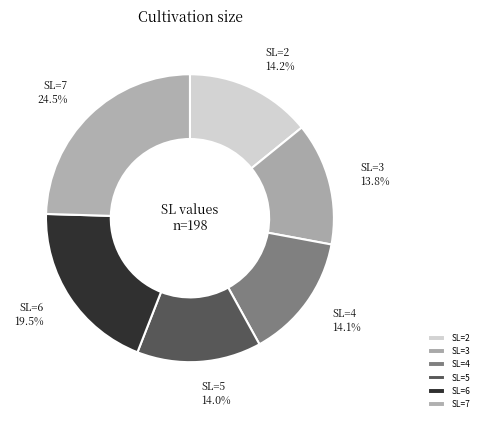

What percentage do SL=3 and SL=6 together represent?

33.3%